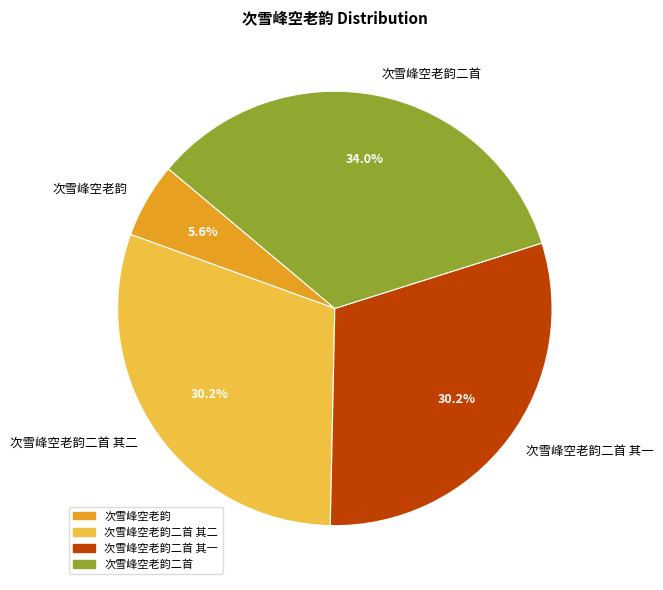

To the nearest percent, what is the average slice percentage?

25%